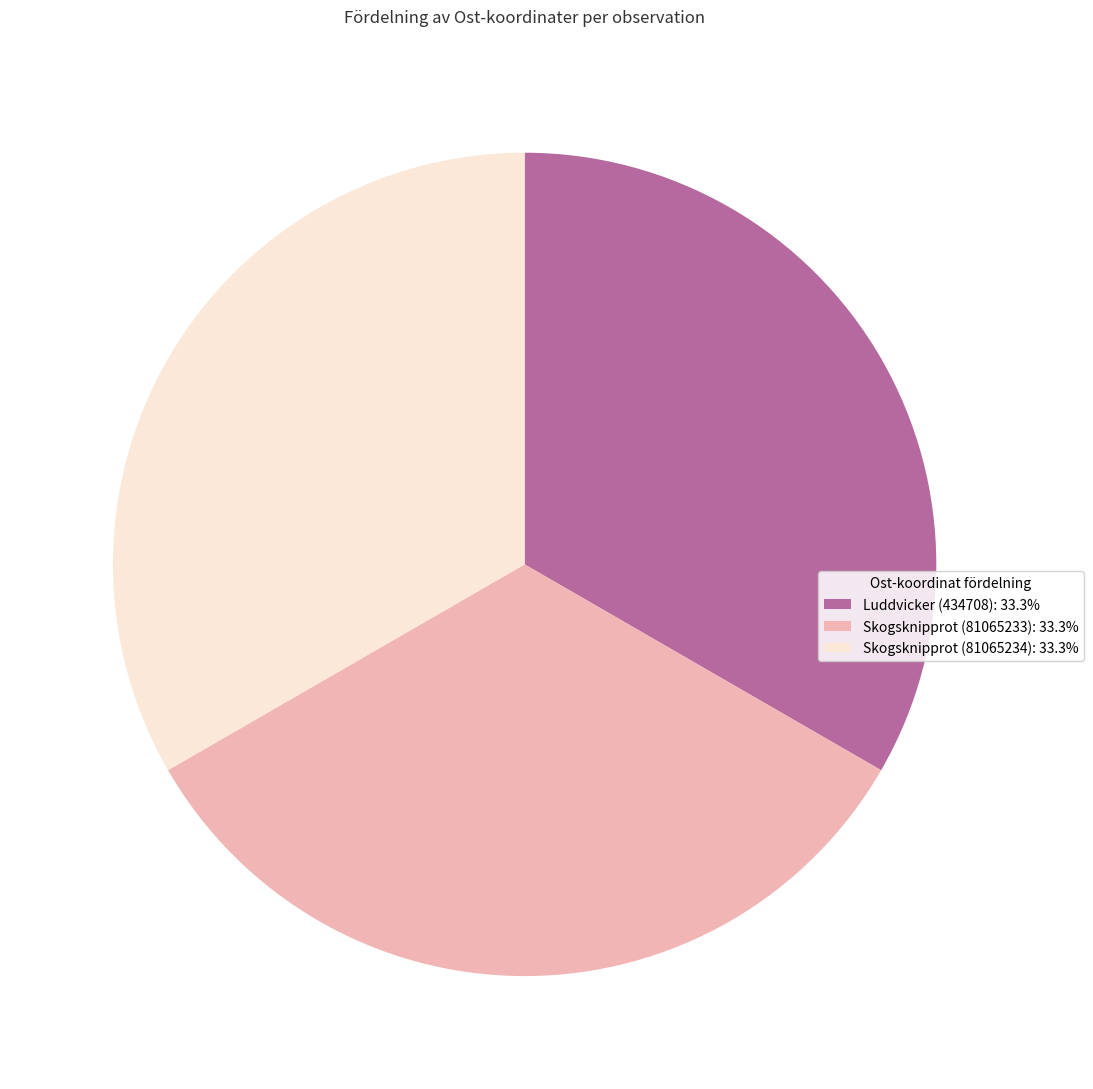

The Luddvicker (434708) slice represents 20% of the pie. True or false?

False